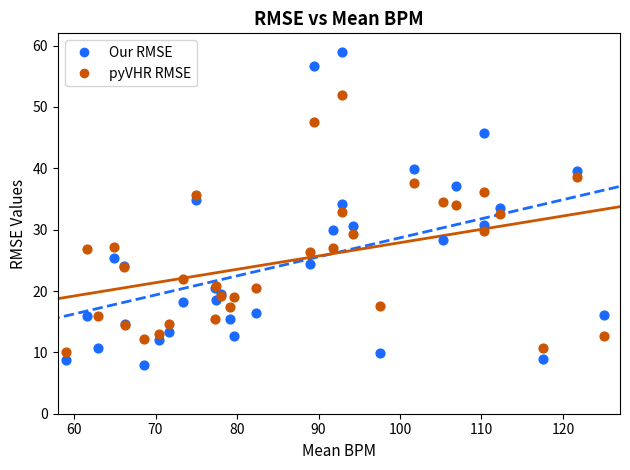

Which series reaches the minimum Y coordinate?

Our RMSE